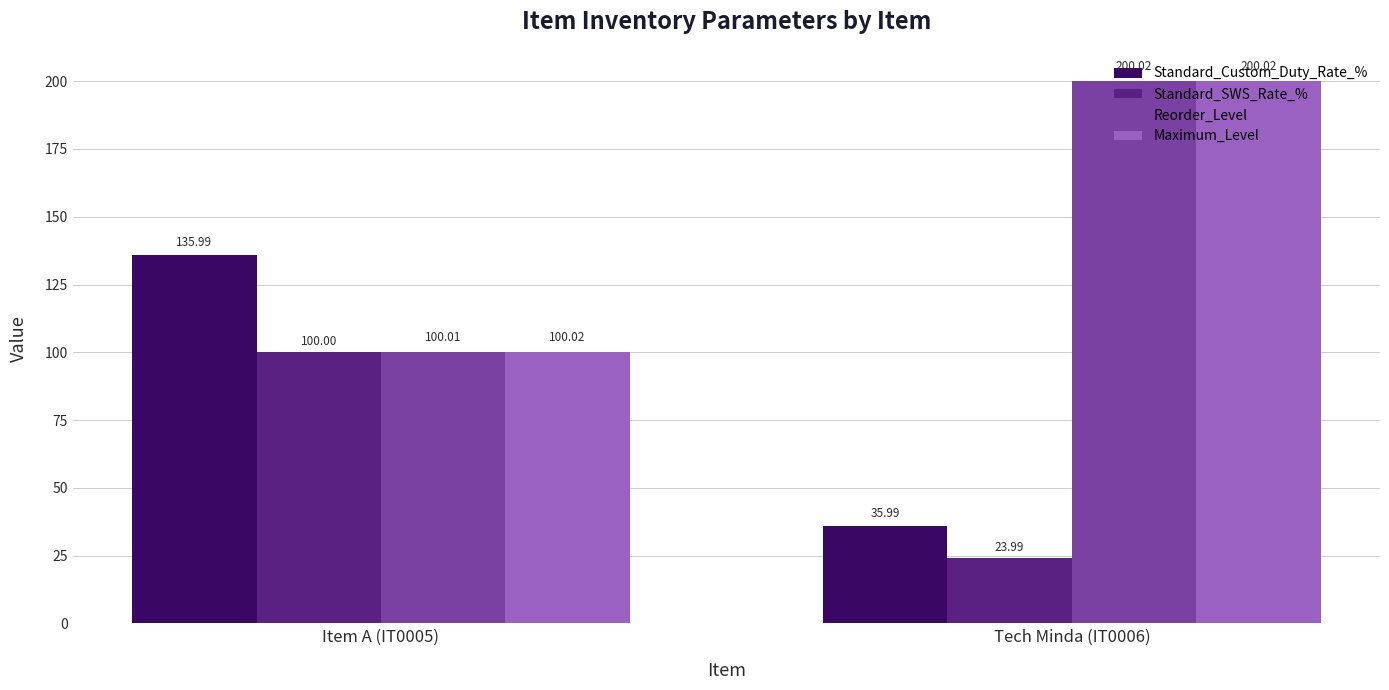

Which series has the largest range (max minus min)?

Reorder_Level